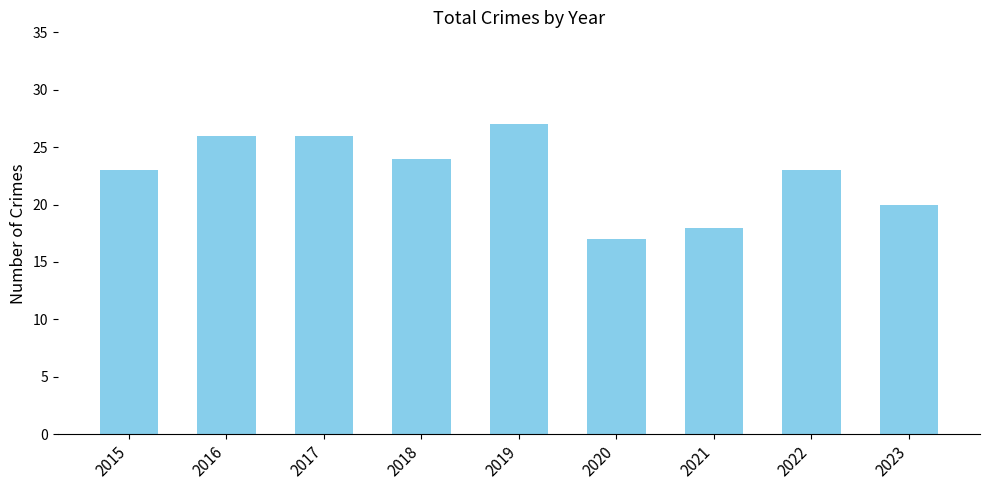

What is the average value?

23